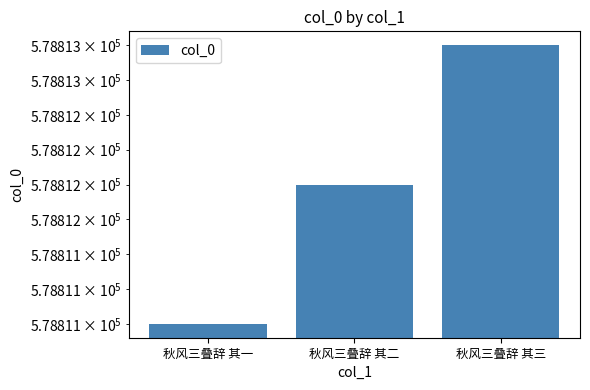

What is the greatest value displayed?

578813